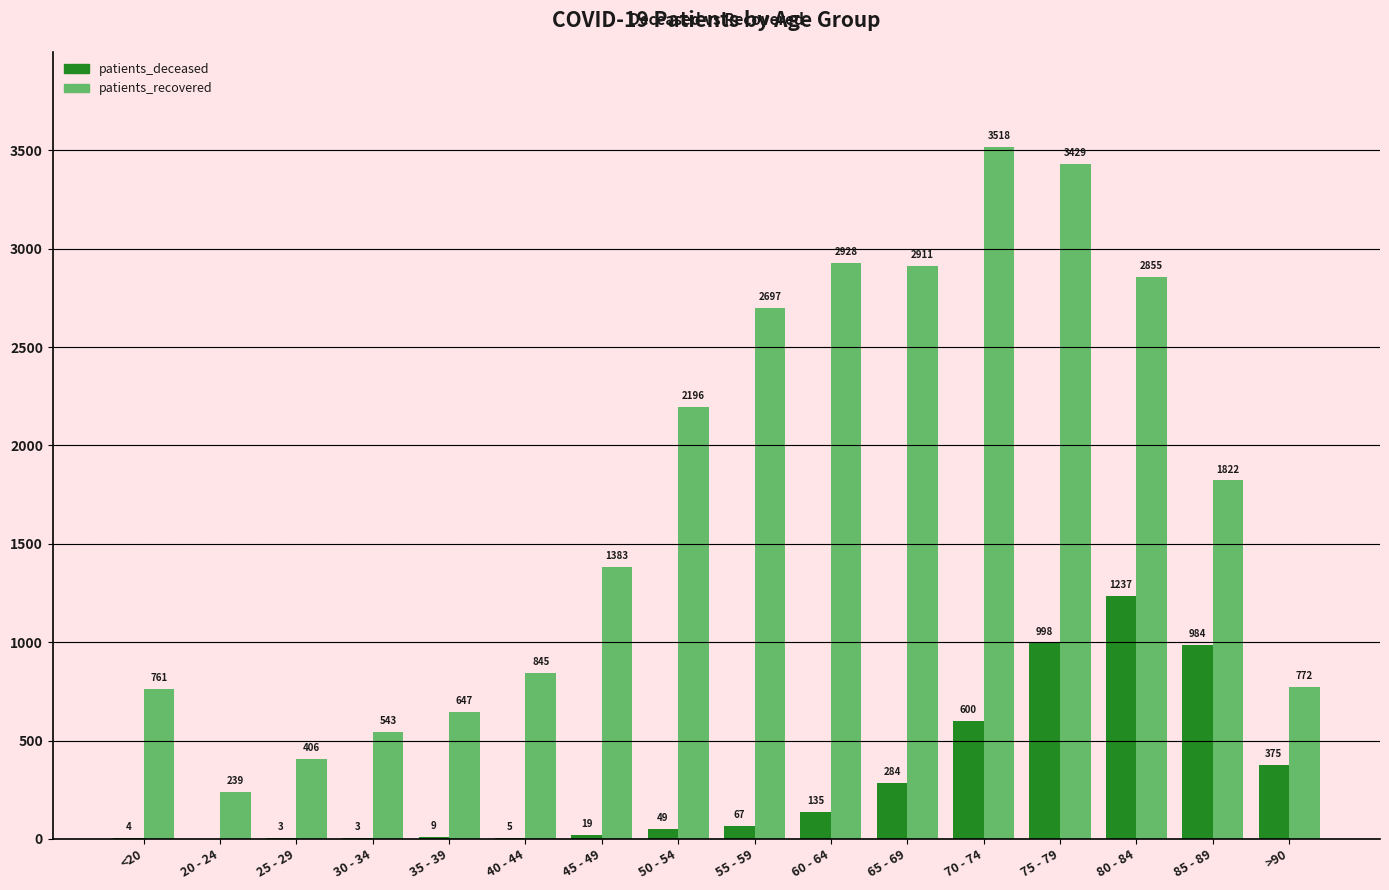

Reading left to right, transcribe all the data shown in this chart.

patients_deceased: <20=4	20 - 24=0	25 - 29=3	30 - 34=3	35 - 39=9	40 - 44=5	45 - 49=19	50 - 54=49	55 - 59=67	60 - 64=135	65 - 69=284	70 - 74=600	75 - 79=998	80 - 84=1237	85 - 89=984	>90=375
patients_recovered: <20=761	20 - 24=239	25 - 29=406	30 - 34=543	35 - 39=647	40 - 44=845	45 - 49=1383	50 - 54=2196	55 - 59=2697	60 - 64=2928	65 - 69=2911	70 - 74=3518	75 - 79=3429	80 - 84=2855	85 - 89=1822	>90=772